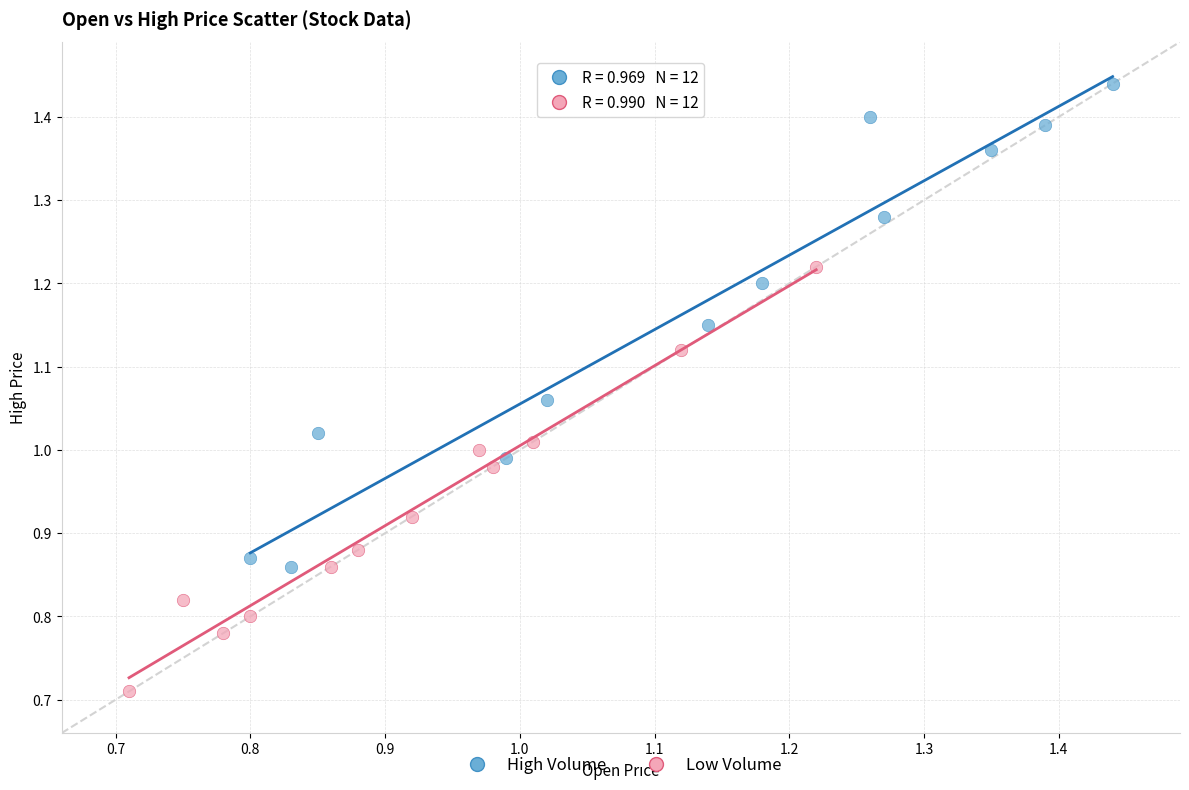

Which series has the widest spread of Y values?

High Volume